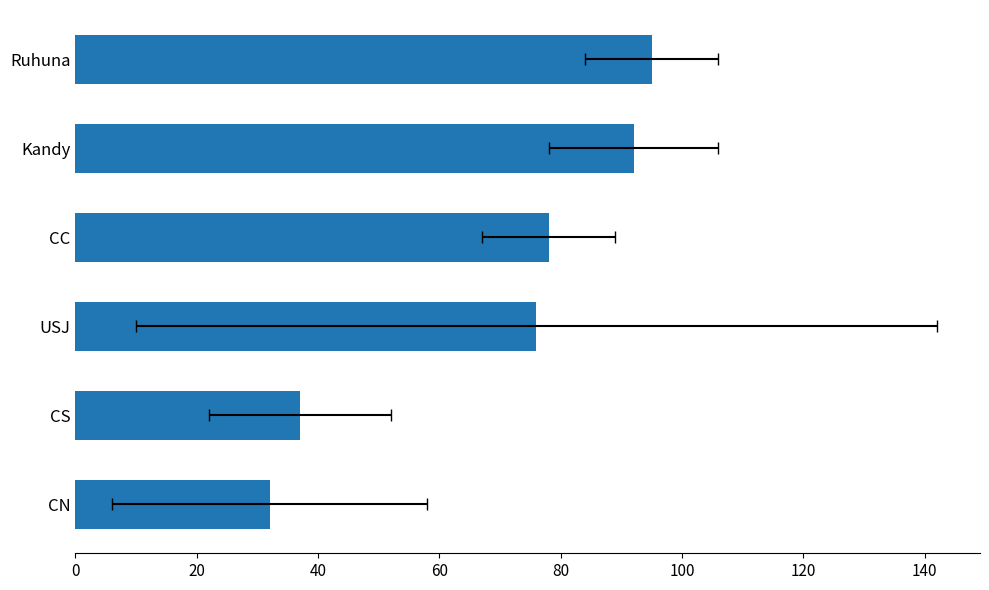

Reading left to right, extract all data points from this chart.

32	37	76	78	92	95